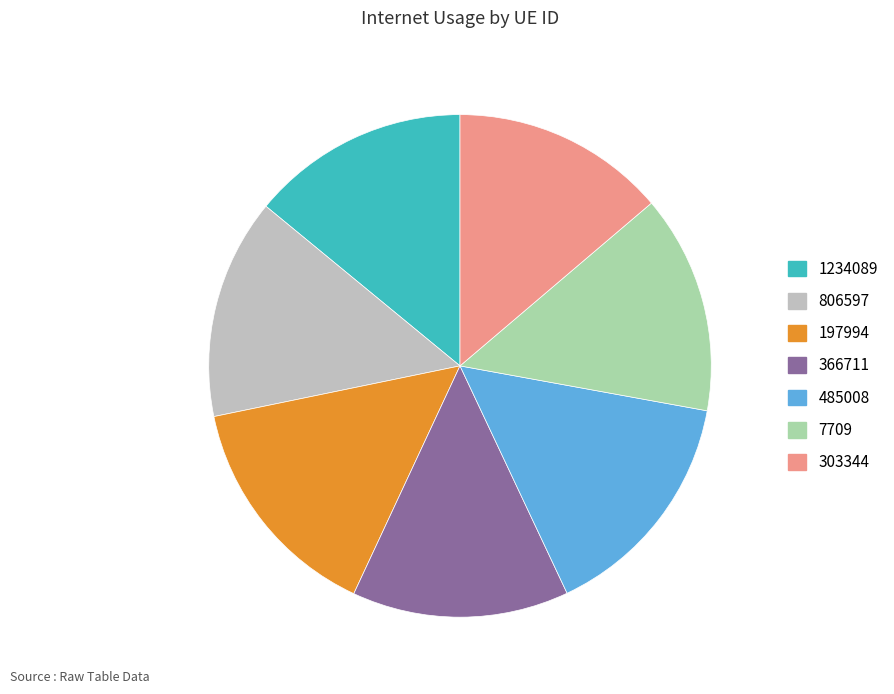

Count the number of slices in the pie.

7